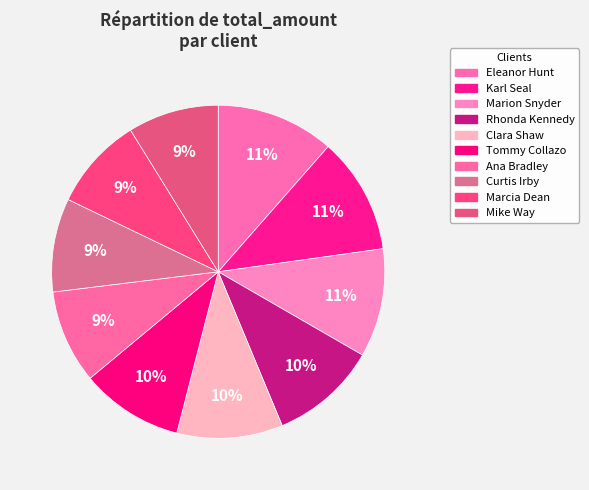

How many slices are in this pie chart?

10